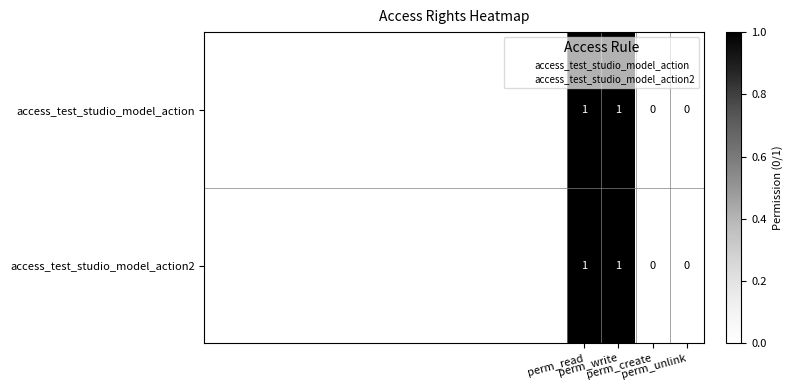

How many access_test_studio_model_action2 values are between 0 and 1?

4